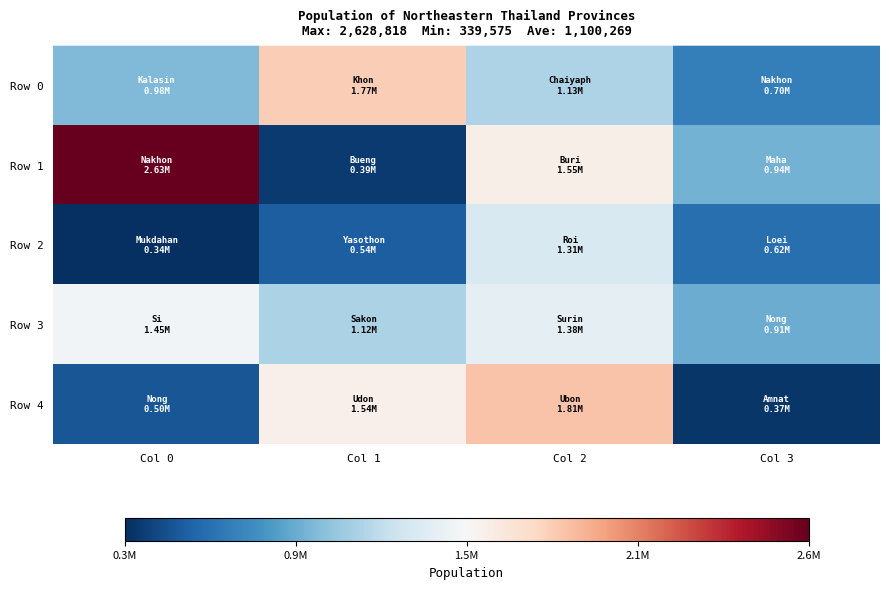

Reading left to right, extract all data points from this chart.

Row 0: Col 0=982578	Col 1=1767601	Col 2=1127423	Col 3=703392
Row 1: Col 0=2628818	Col 1=385053	Col 2=1553765	Col 3=940911
Row 2: Col 0=339575	Col 1=539542	Col 2=1309708	Col 3=624066
Row 3: Col 0=1452471	Col 1=1122905	Col 2=1381761	Col 3=912937
Row 4: Col 0=502868	Col 1=1544786	Col 2=1813088	Col 3=372137